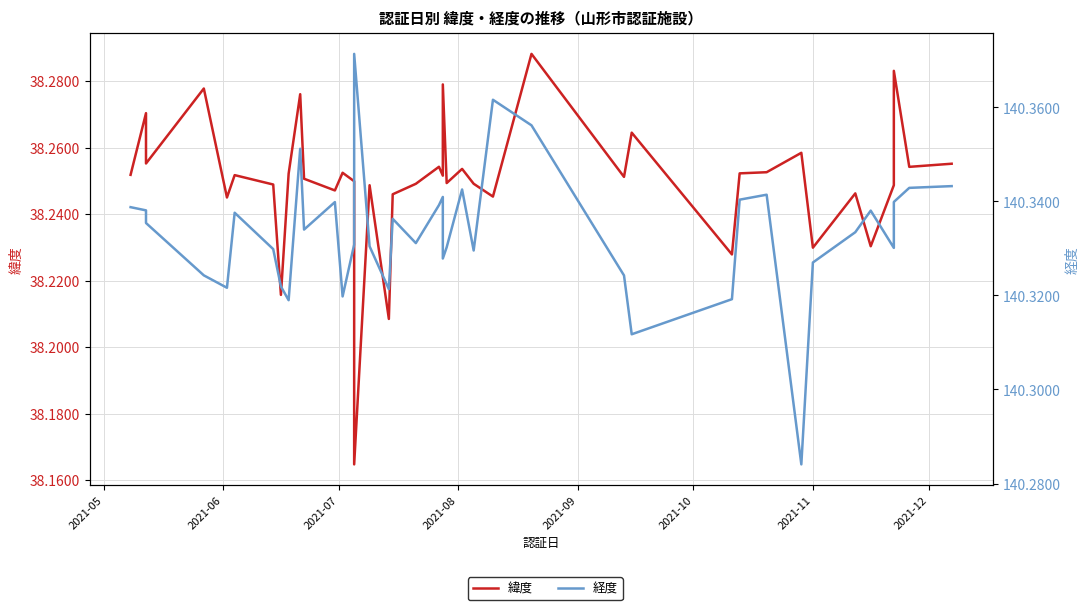

True or false: 経度 has a value of 232.7 at 25.

False